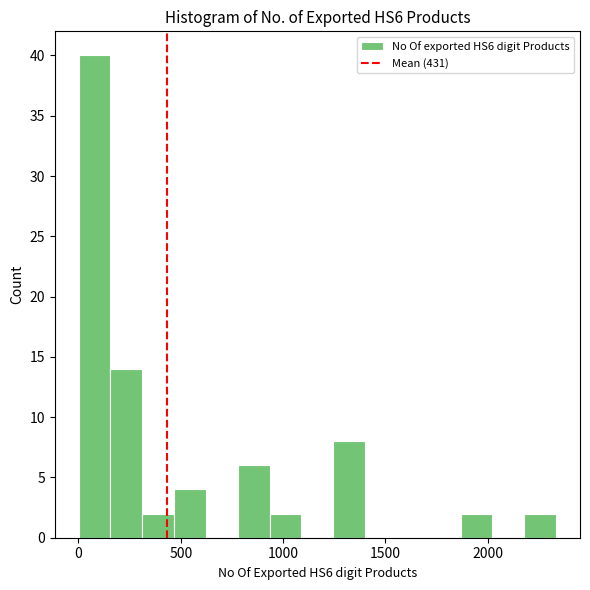

Read against the x-axis, roughly where is the centre of the tallest bar?

100